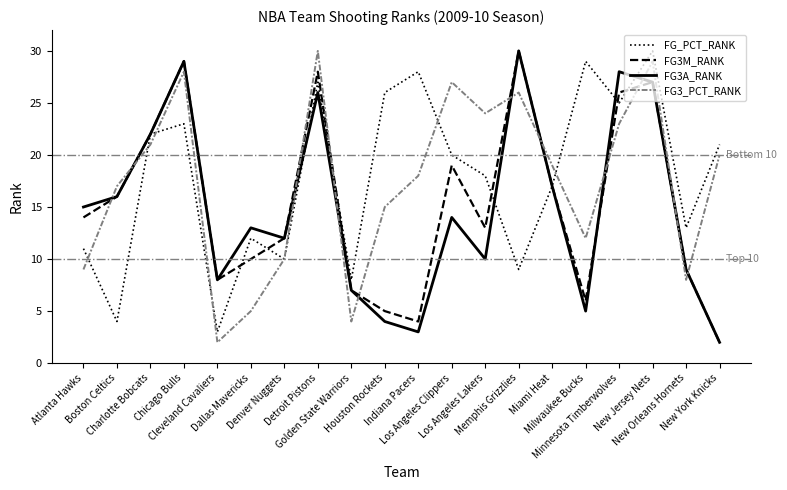

After their last crossing, which series has the higher values: FG3M_RANK or FG3_PCT_RANK?

FG3_PCT_RANK